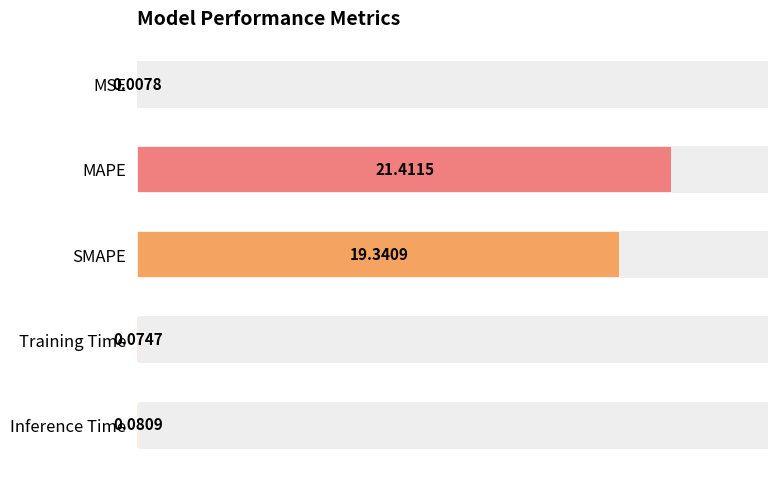

Between MSE and MAPE, which is larger?

MAPE